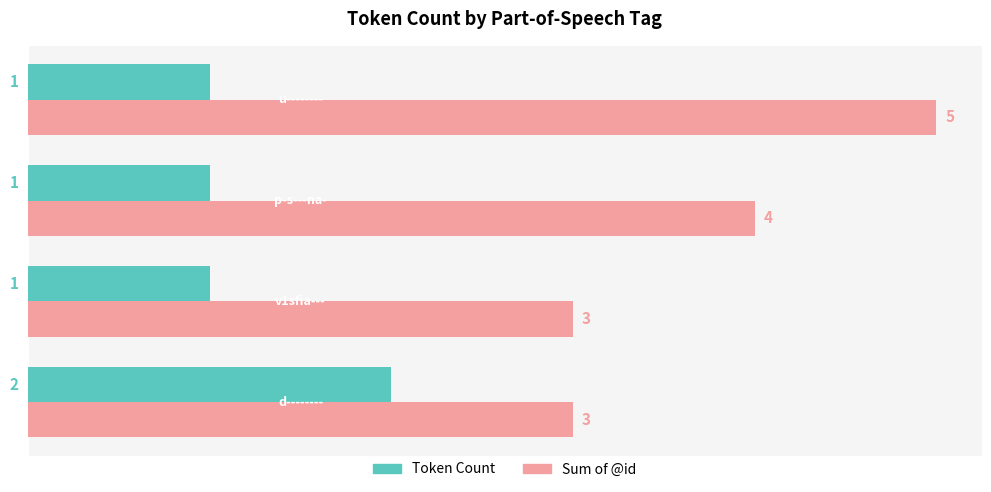

What is the greatest value displayed?

5